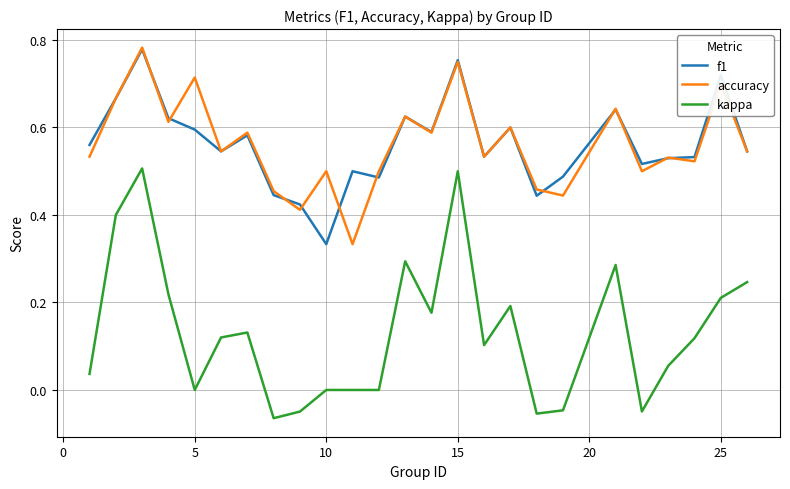

Which series has the widest spread of values?

kappa